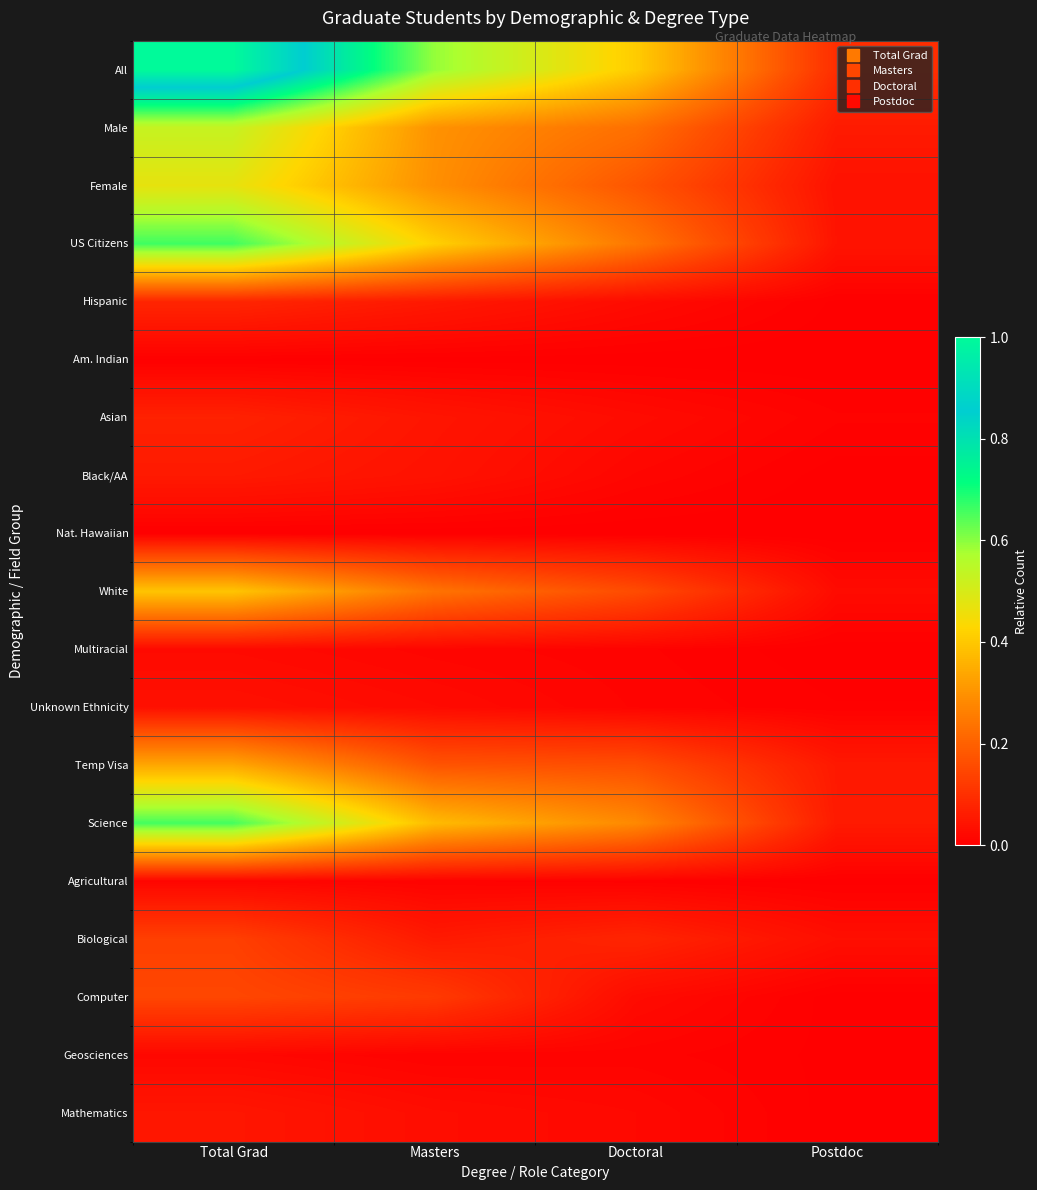

What is the maximum value shown in the chart?

1.0